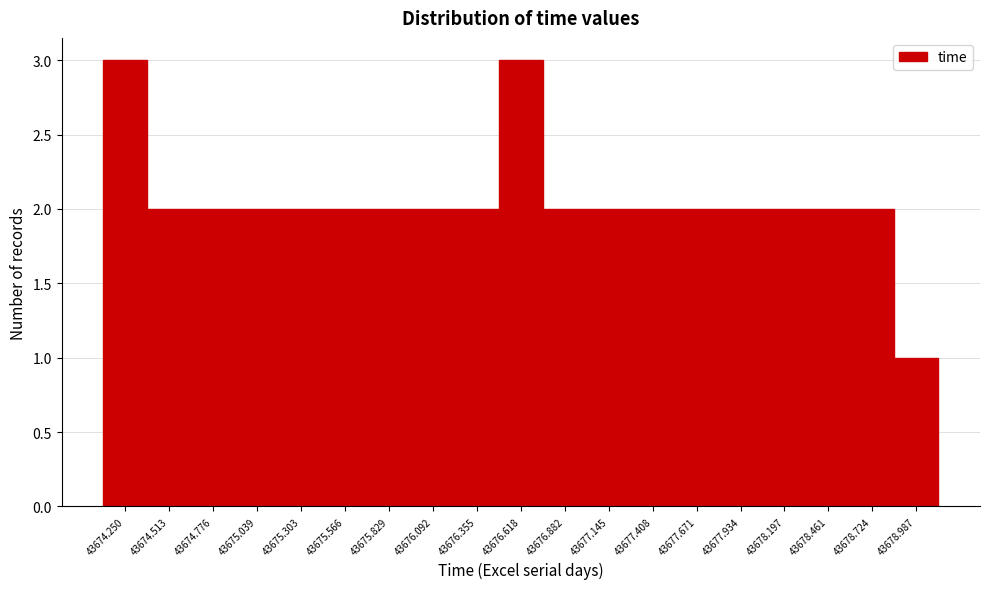

Reading left to right, transcribe all the data shown in this chart.

43674.250=3	43674.513=2	43674.776=2	43675.039=2	43675.303=2	43675.566=2	43675.829=2	43676.092=2	43676.355=2	43676.618=3	43676.882=2	43677.145=2	43677.408=2	43677.671=2	43677.934=2	43678.197=2	43678.461=2	43678.724=2	43678.987=1